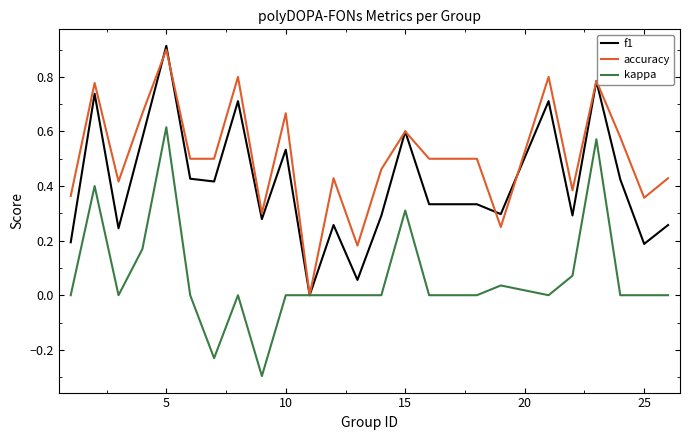

Which series has the largest total across all categories?

accuracy